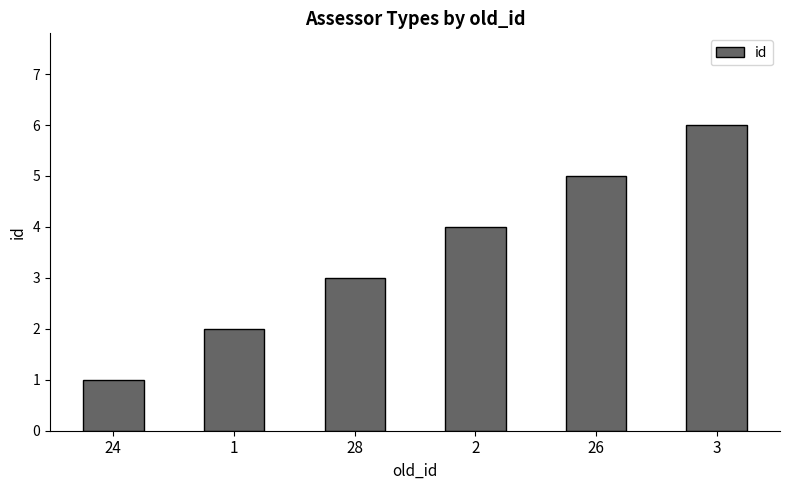

Count the values in the range 2 to 5.

4